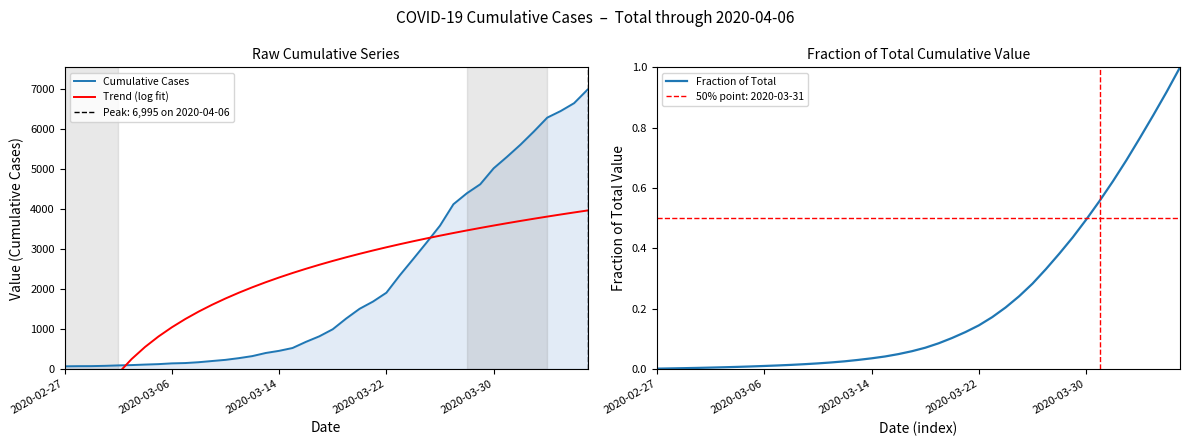

Which has a higher value, 30 or 33?

33